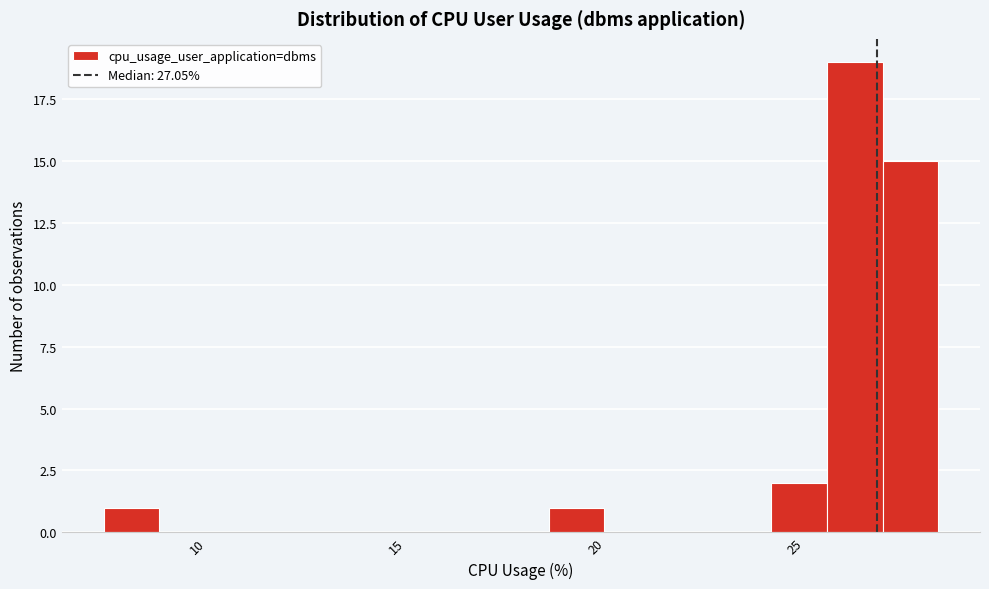

Around what value on the x-axis is the tallest bar? Give the approximate position of its centre, as read against the axis.

26.5